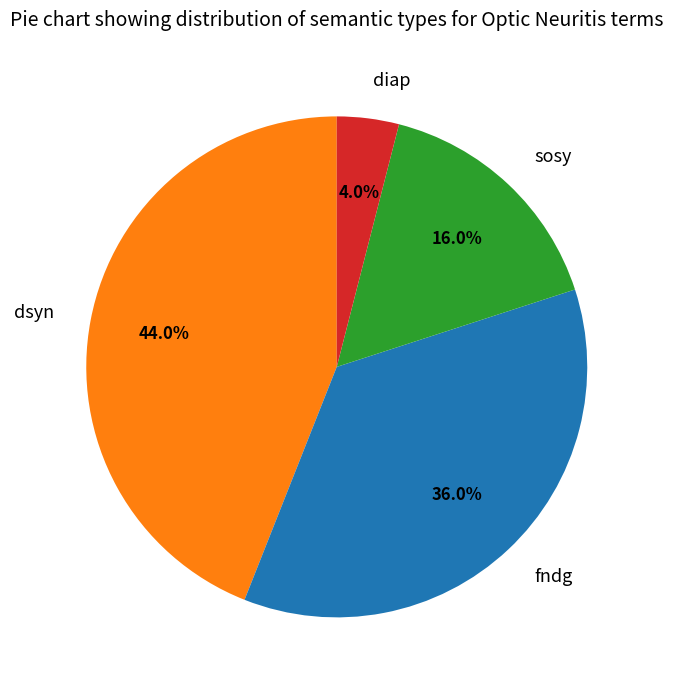

What is the ratio of the value at dsyn to the value at fndg?

1.2